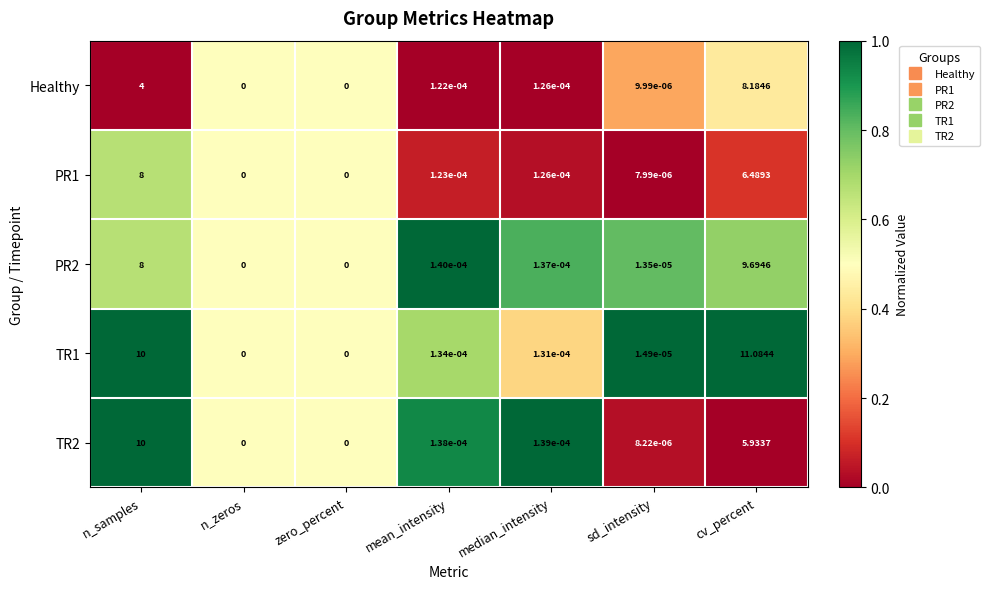

At which category is the sum across all series the highest?

cv_percent